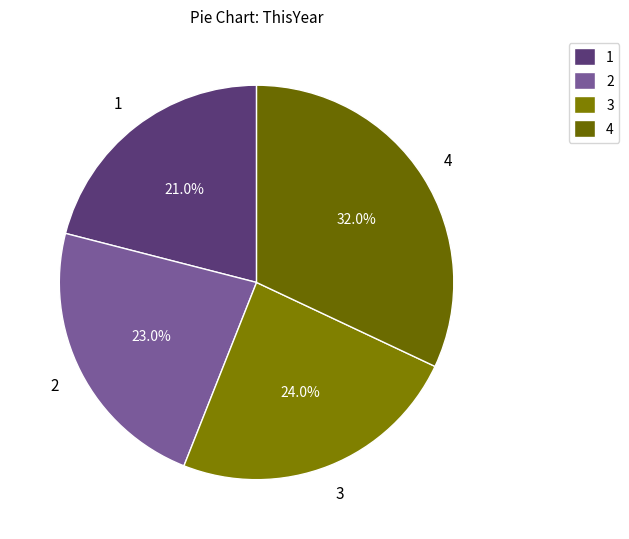

To the nearest percent, what percentage of the pie is 2?

23%